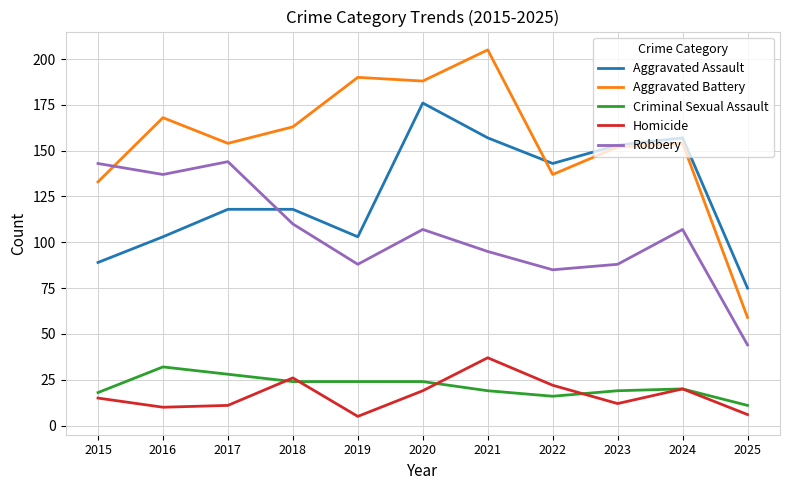

What is the total value across all series at 2015?

398